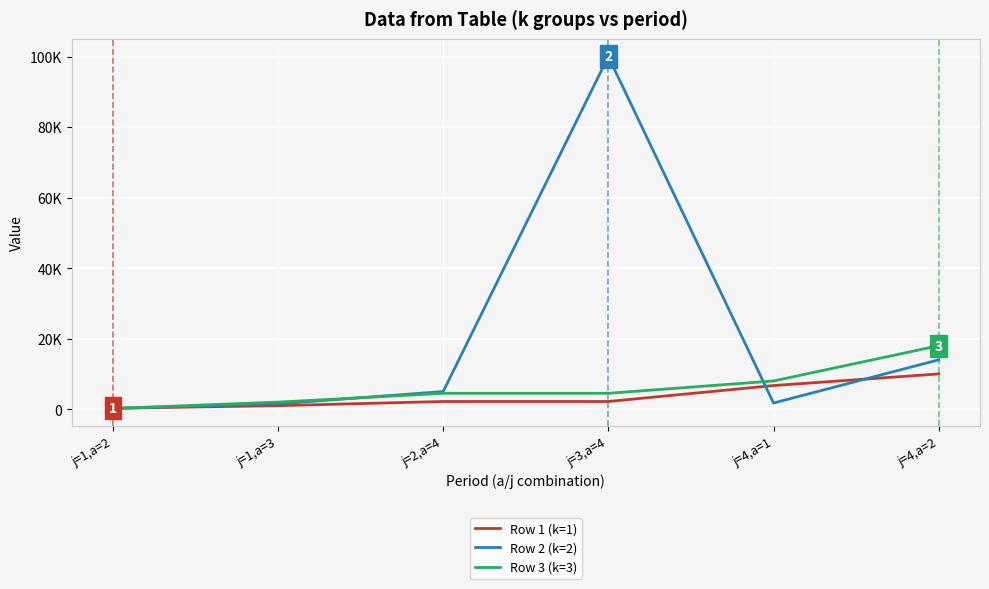

Which series has the widest spread of values?

Row 2 (k=2)